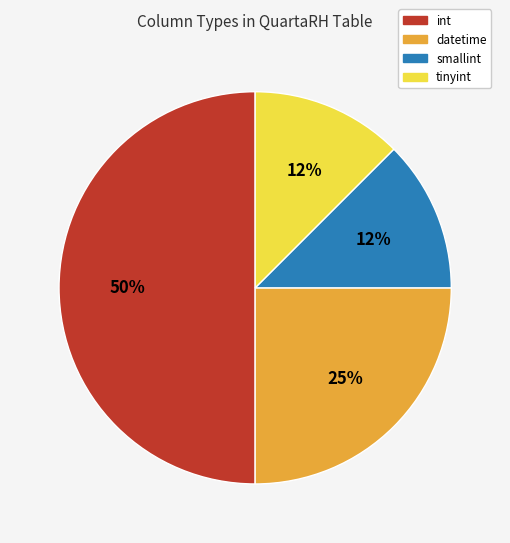

To the nearest percent, what is the average slice percentage?

25%